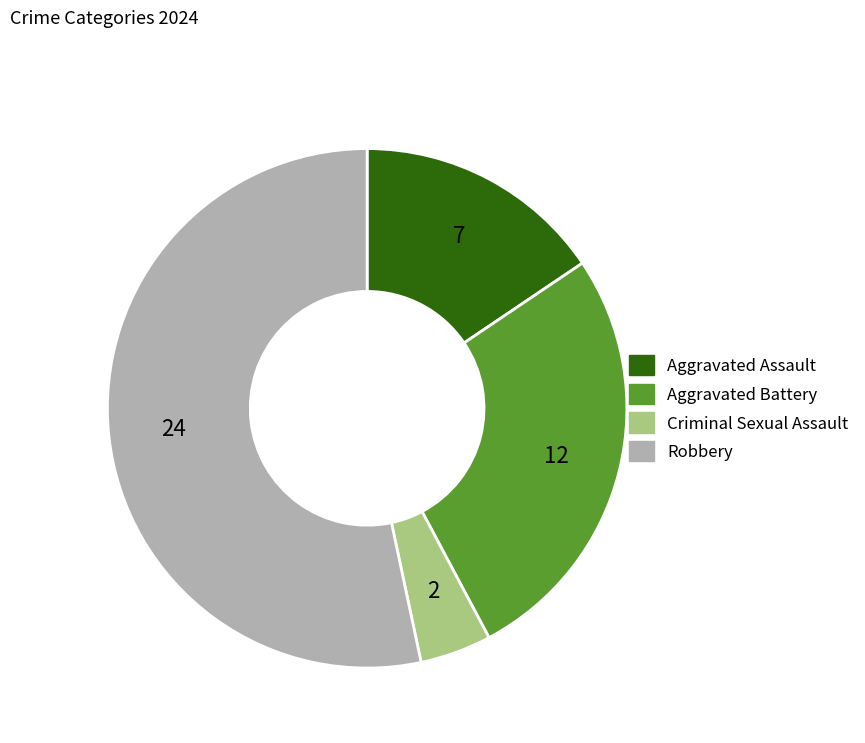

Rank the categories by value from highest to lowest.

Robbery, Aggravated Battery, Aggravated Assault, Criminal Sexual Assault